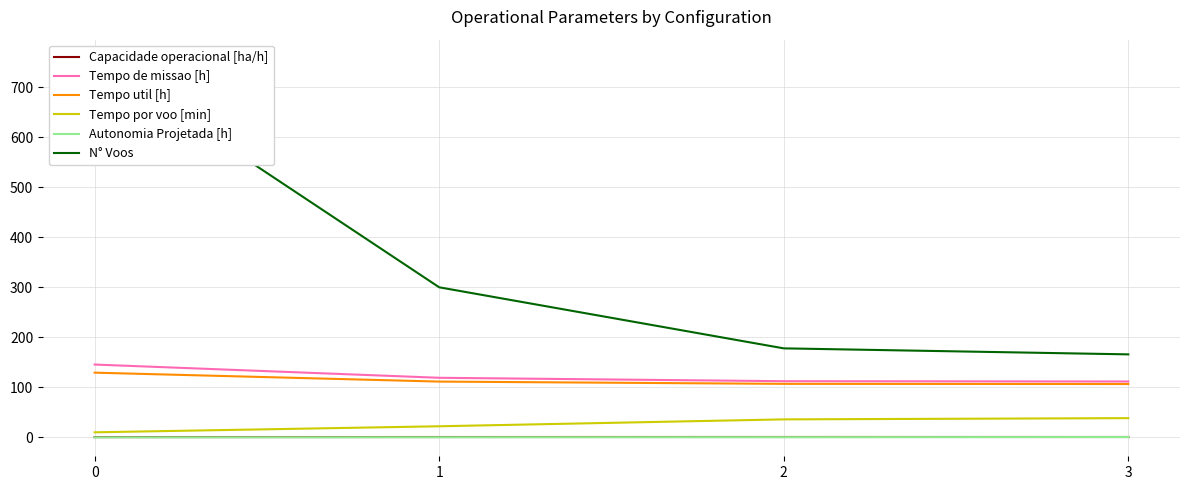

Which series has the largest range (max minus min)?

N° Voos